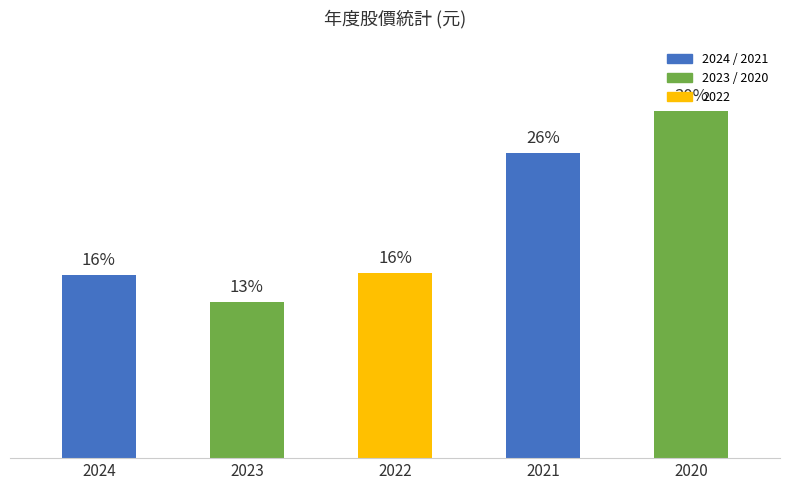

What is the difference between the second highest and minimum values?

12.7